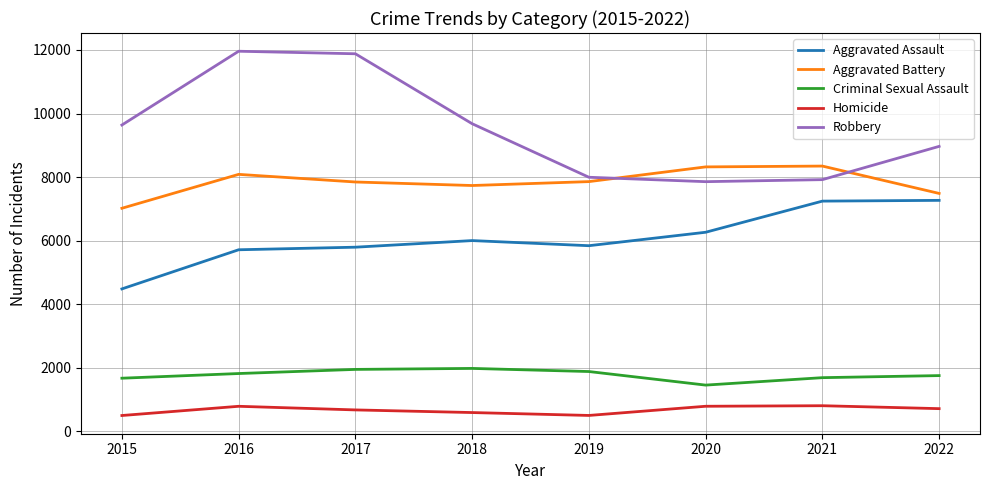

What is the sum of all Homicide values?

5344